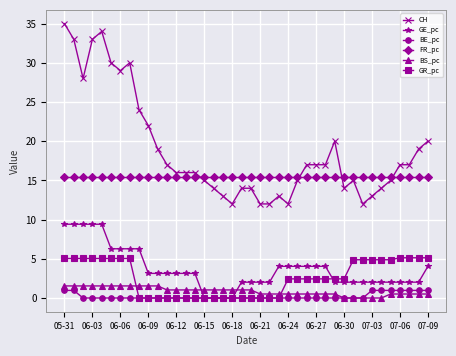

Does the chart display data point markers on the line(s)?

Yes